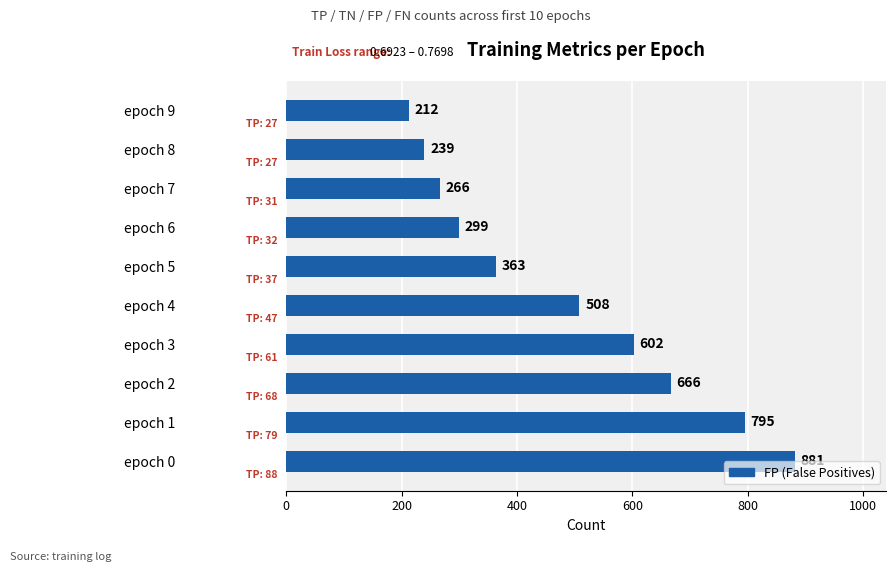

How many bars are there in total?

10